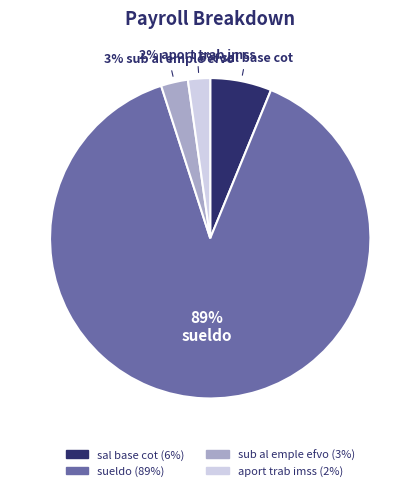

To the nearest percent, what is the difference between the largest and smallest slice percentages?

87%